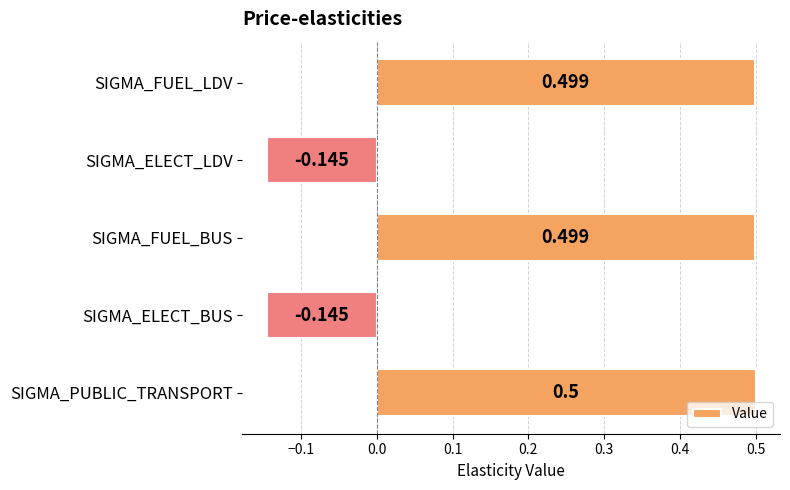

Which category has the highest value across all series?

SIGMA_PUBLIC_TRANSPORT